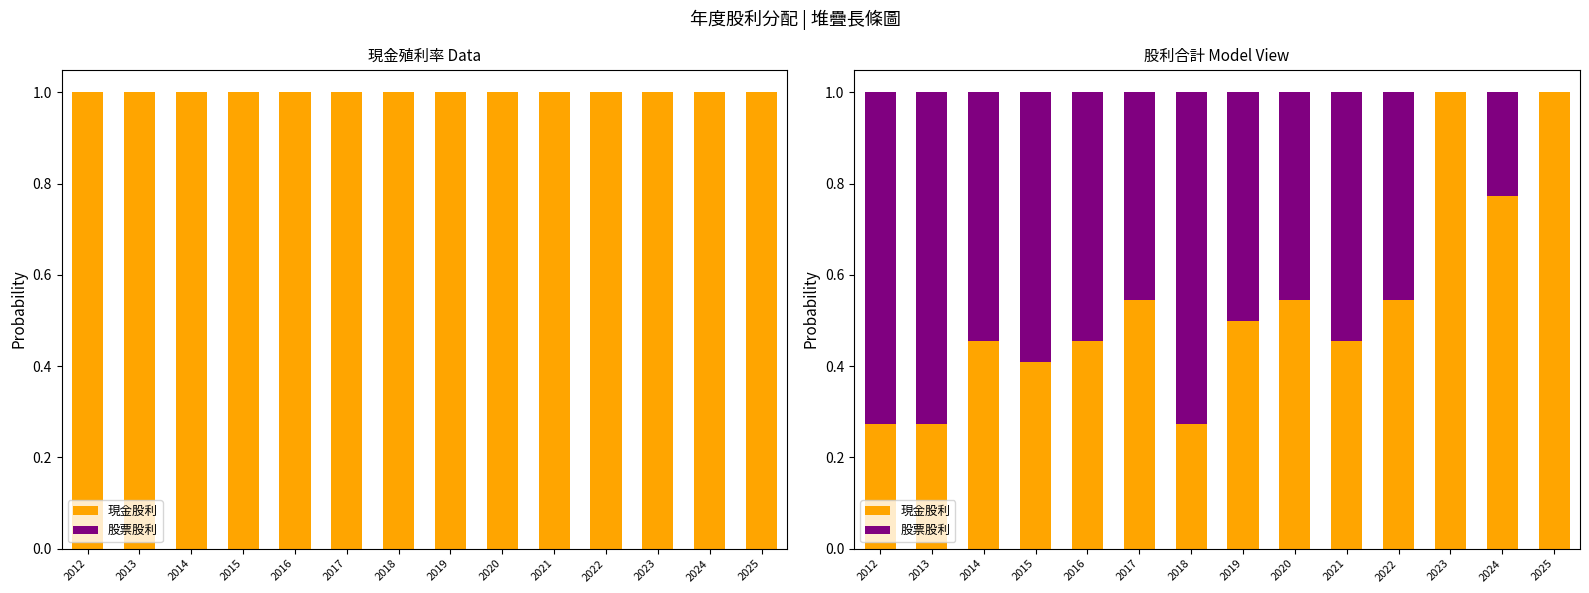

Reading left to right, what are all the values shown in this chart?

現金股利: 0.3	0.3	0.5	0.4	0.5	0.5	0.3	0.5	0.5	0.5	0.5	1.0	0.8	1.0
股票股利: 0.7	0.7	0.5	0.6	0.5	0.5	0.7	0.5	0.5	0.5	0.5	0.0	0.2	0.0